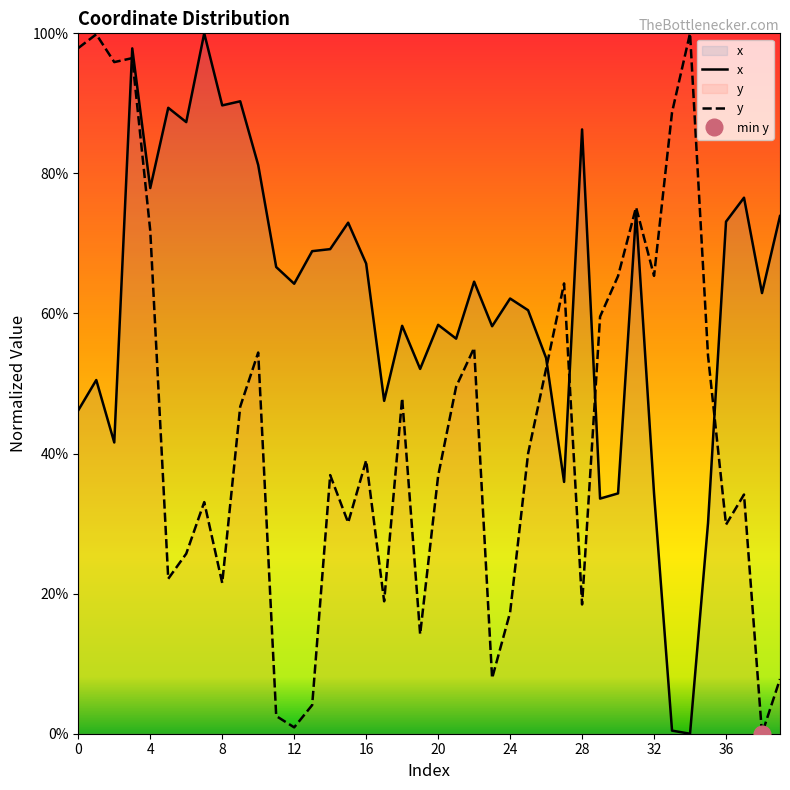

Which series changed the most between 12 and 36?

y